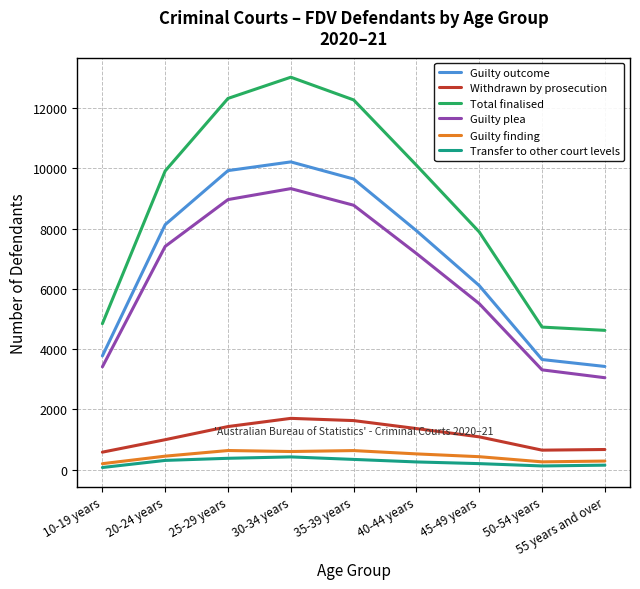

True or false: Guilty outcome and Transfer to other court levels cross at least once.

False